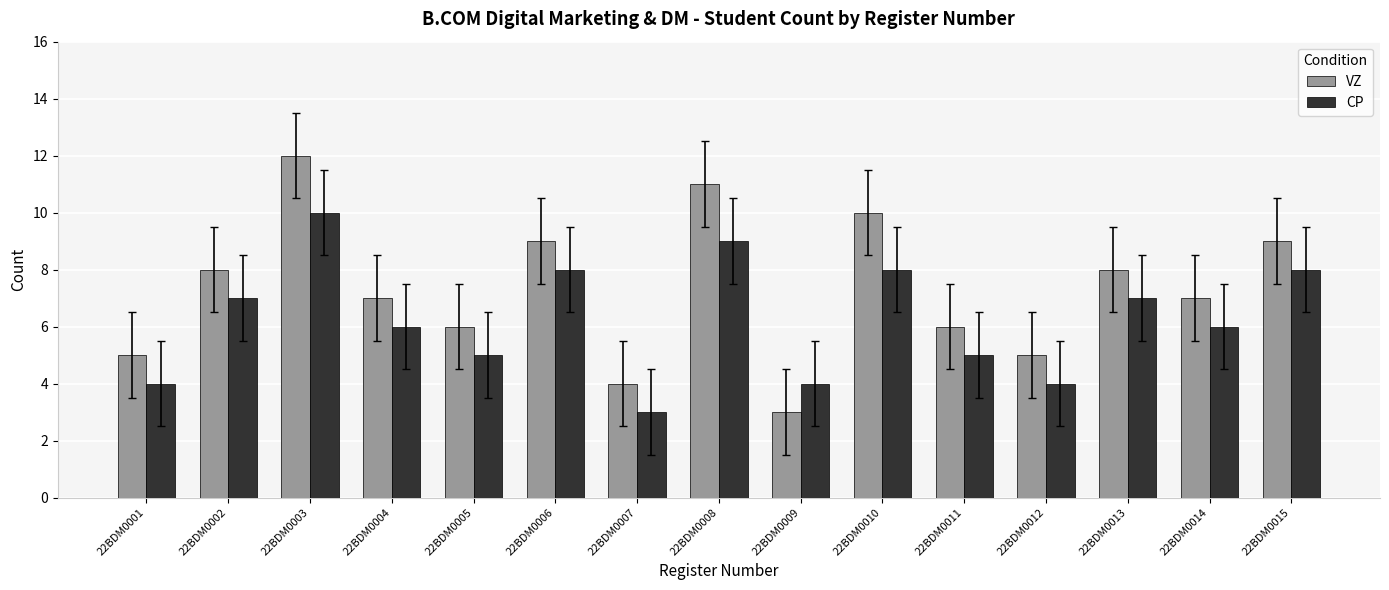

Does the chart contain any negative values?

No